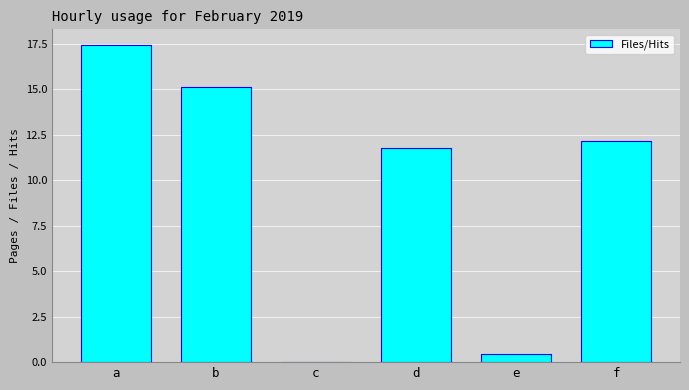

What is the change in value from c to e?

+0.4